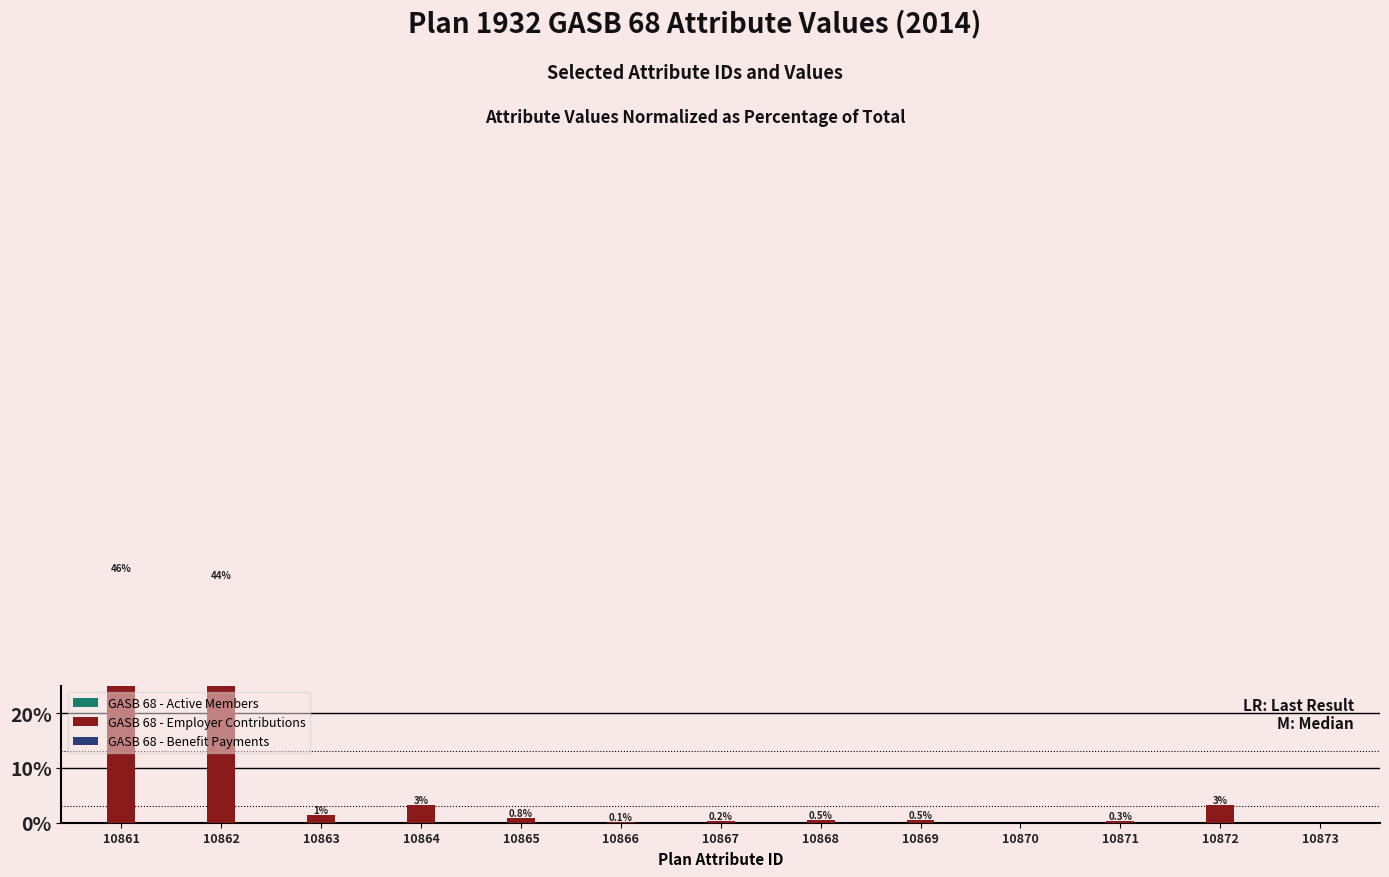

Is it true that GASB 68 - Benefit Payments equals 0.0 at 10871?

True